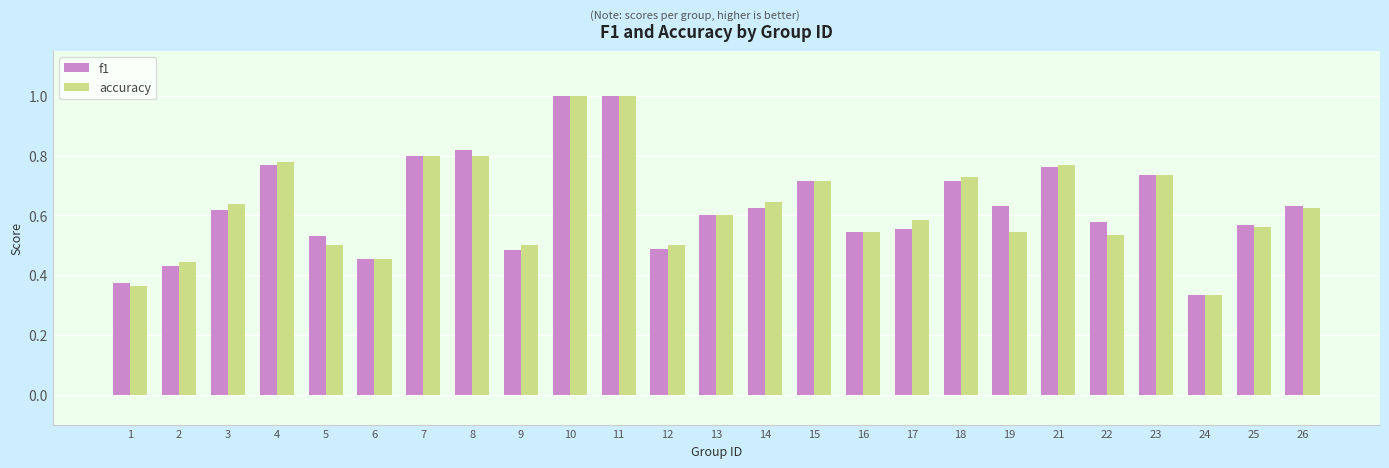

How many data points does each series have?

25